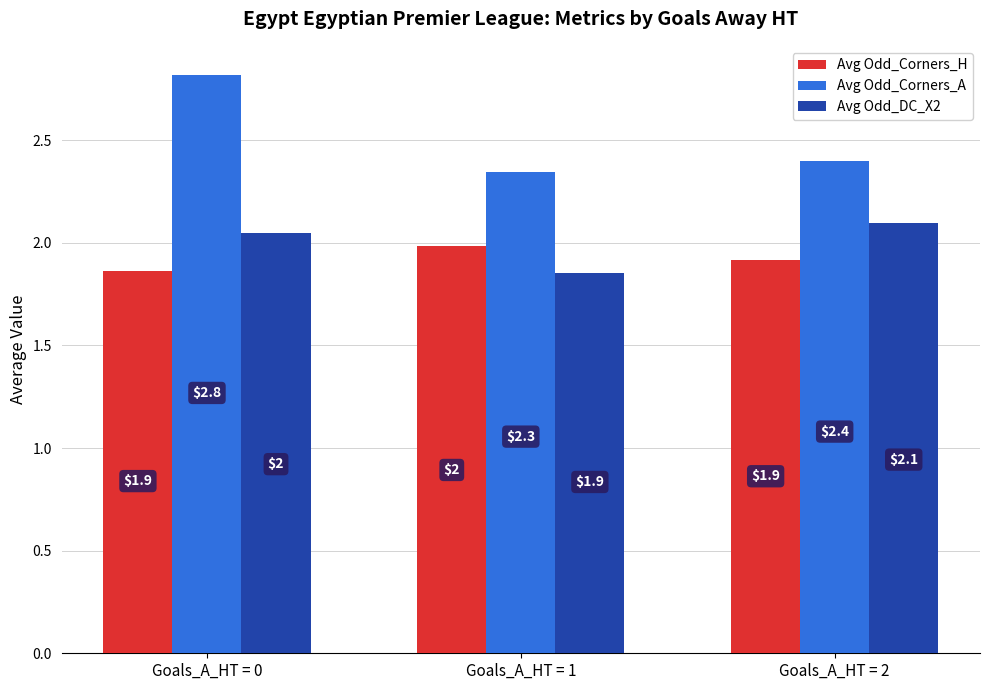

Are the bars grouped side by side (vs. stacked)?

Yes